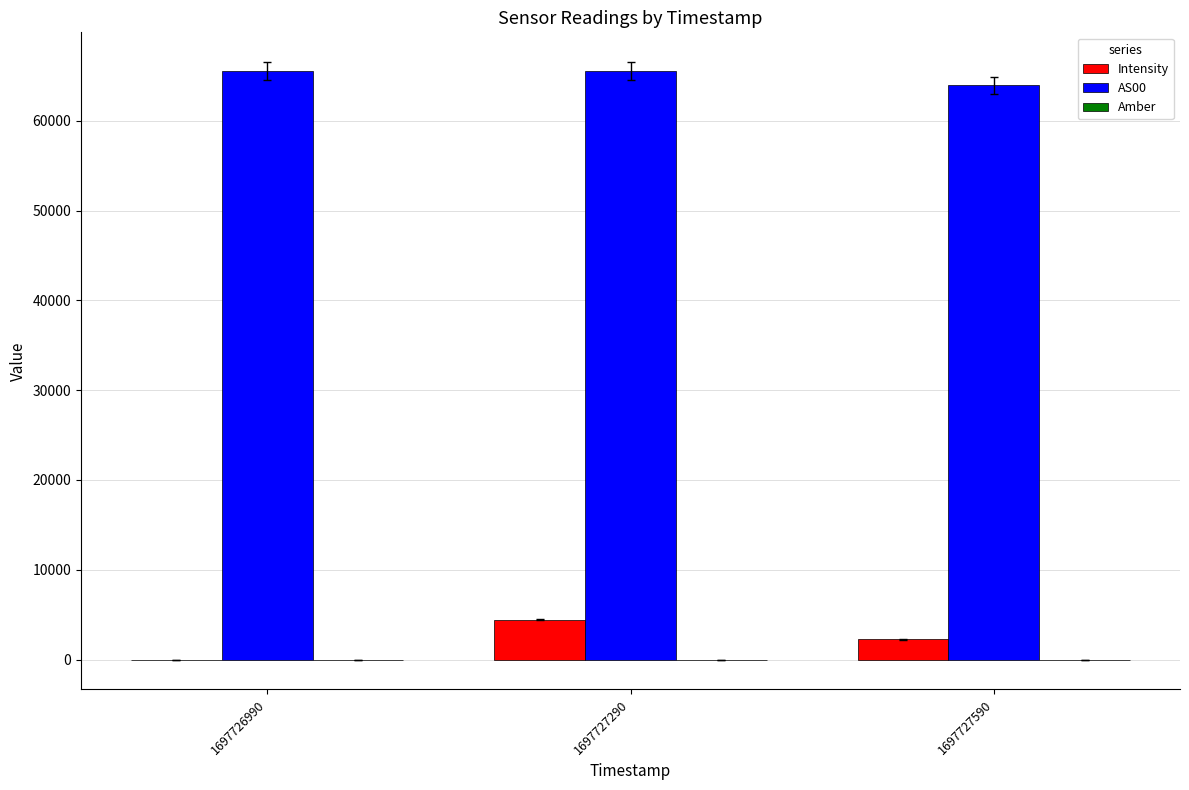

What is the maximum value shown in the chart?

65535.0